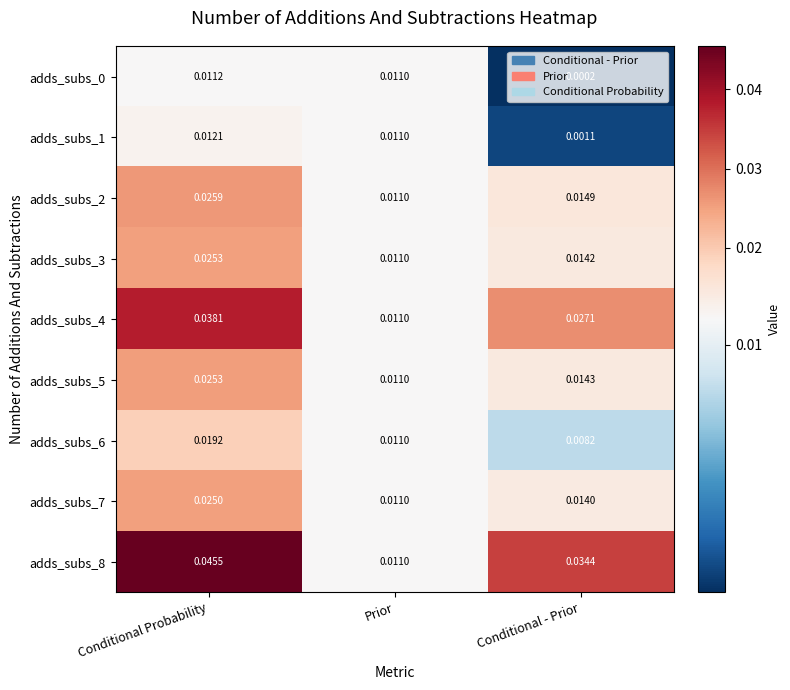

At which category is the sum across all series the highest?

Conditional Probability